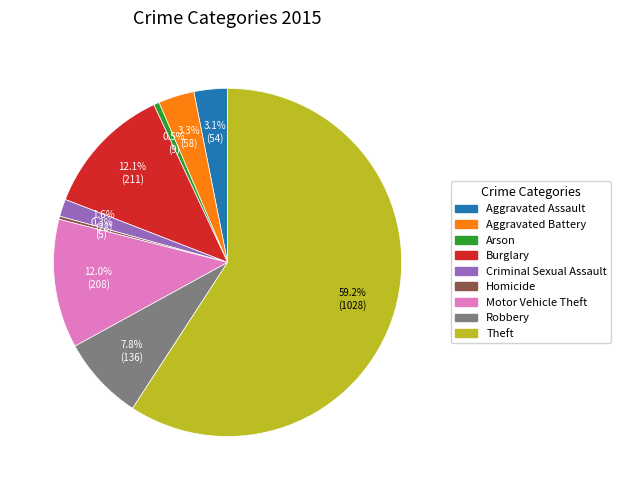

Does Burglary represent more than half of the total?

No